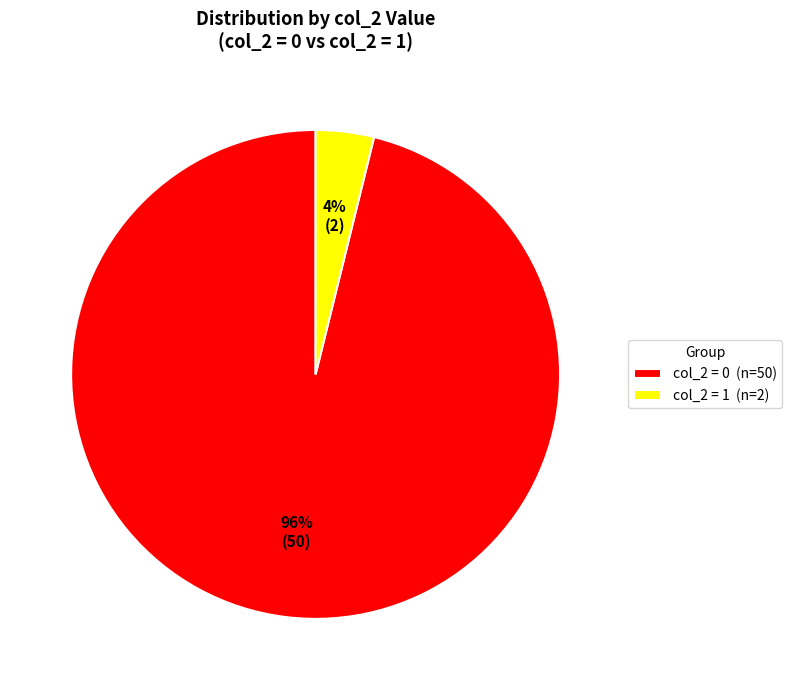

To the nearest percent, what percentage of the pie is col_2 = 1 (n=2)?

4%